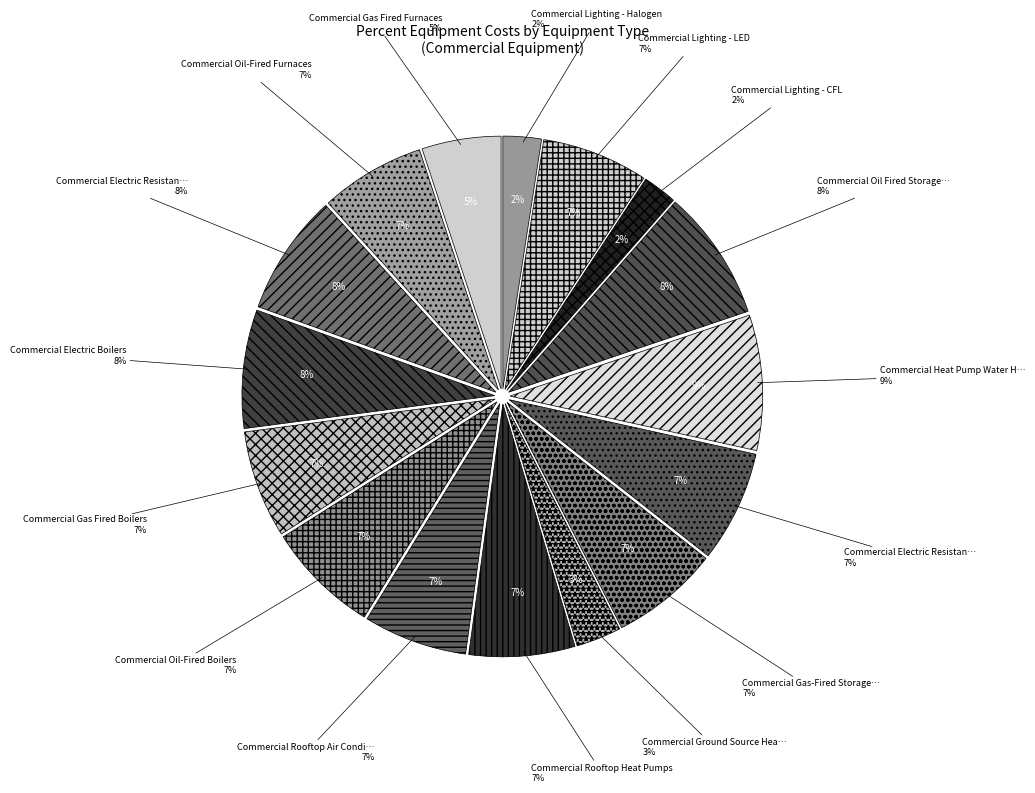

What percentage is NOT represented by Commercial Oil Fired Storage Water Heaters?

91.6%